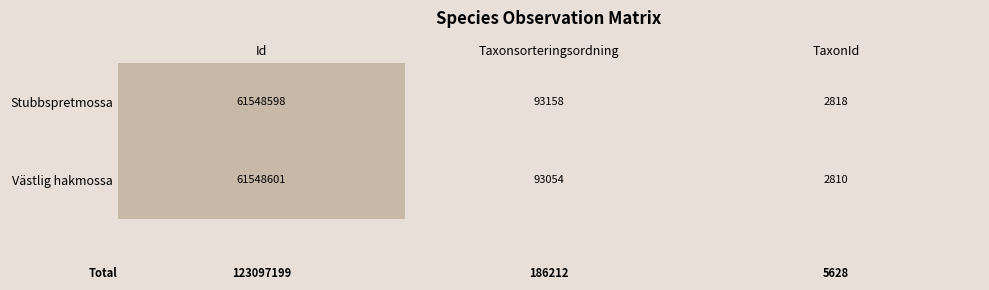

What is the spread (max minus min) of values at Taxonsorteringsordning?

104